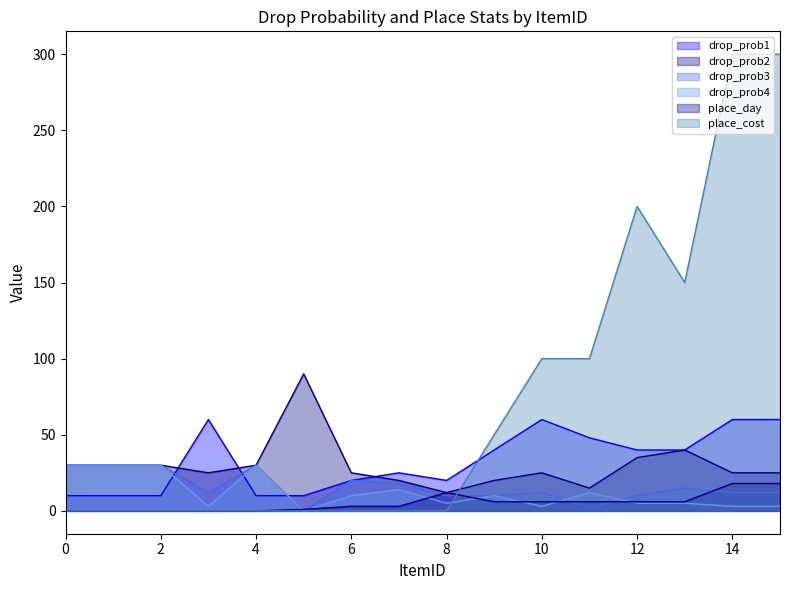

Which category has the highest value in the place_cost series?

14